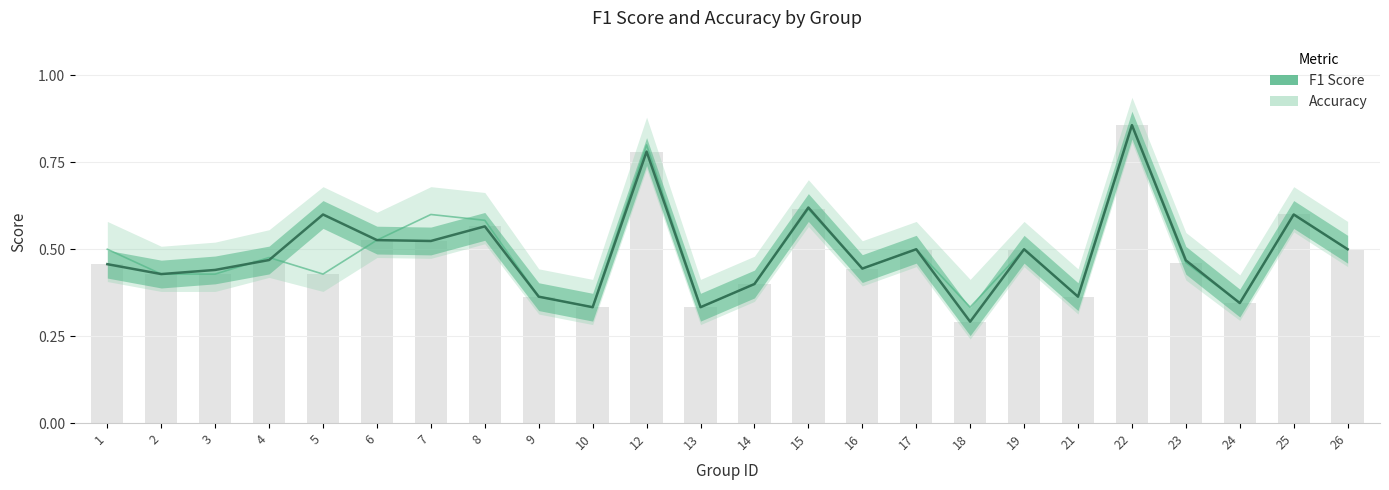

Reading left to right, list all the values displayed in this chart.

f1: 0.5	0.4	0.4	0.5	0.6	0.5	0.5	0.6	0.4	0.3	0.8	0.3	0.4	0.6	0.4	0.5	0.3	0.5	0.4	0.9	0.5	0.3	0.6	0.5
accuracy: 0.5	0.4	0.4	0.5	0.4	0.5	0.6	0.6	0.4	0.3	0.8	0.3	0.4	0.6	0.4	0.5	0.3	0.5	0.4	0.9	0.5	0.3	0.6	0.5